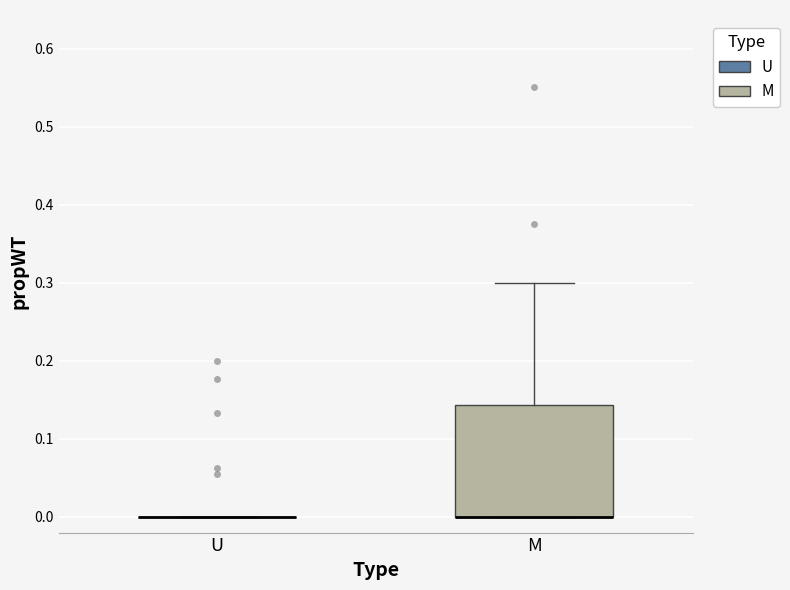

Which box is the tallest, from its lower edge to its upper edge?

M